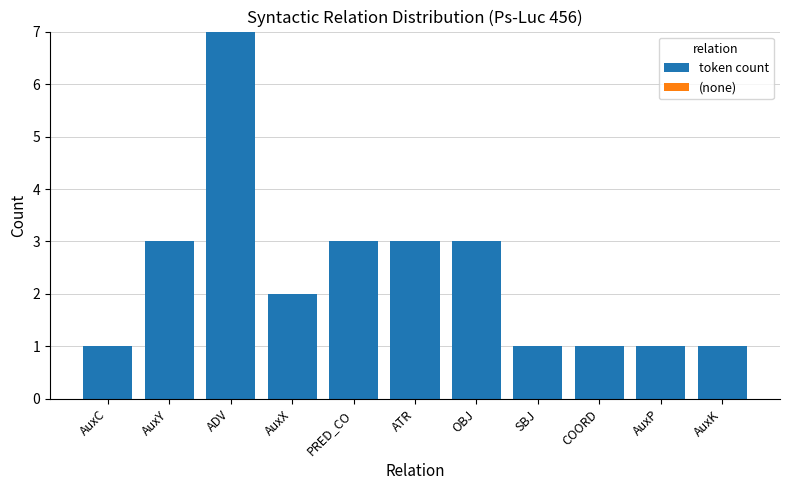

What is the label of the 7th bar from the right?

PRED_CO